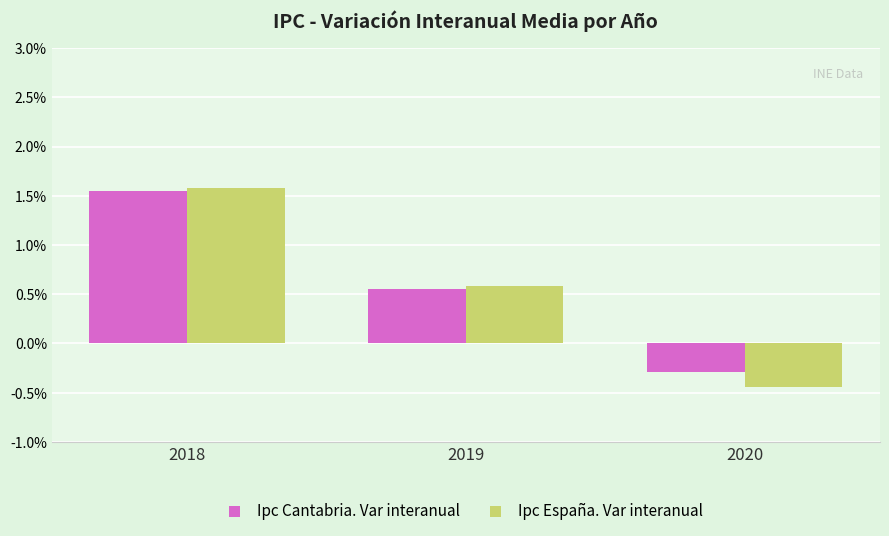

How many values in the Ipc España. Var interanual series exceed 0?

2